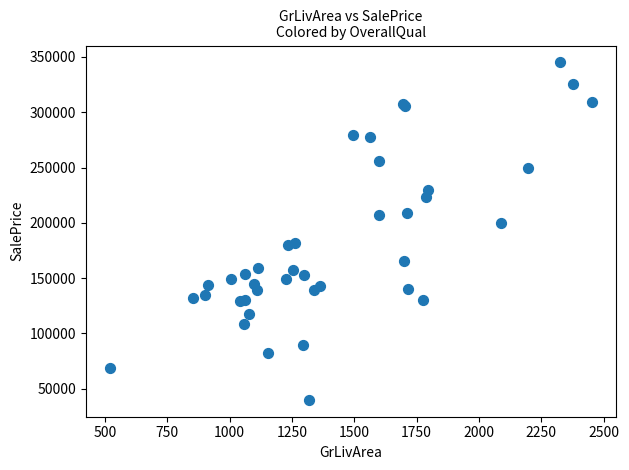

What Y value in the scatter plot is closest to 192500?

200000